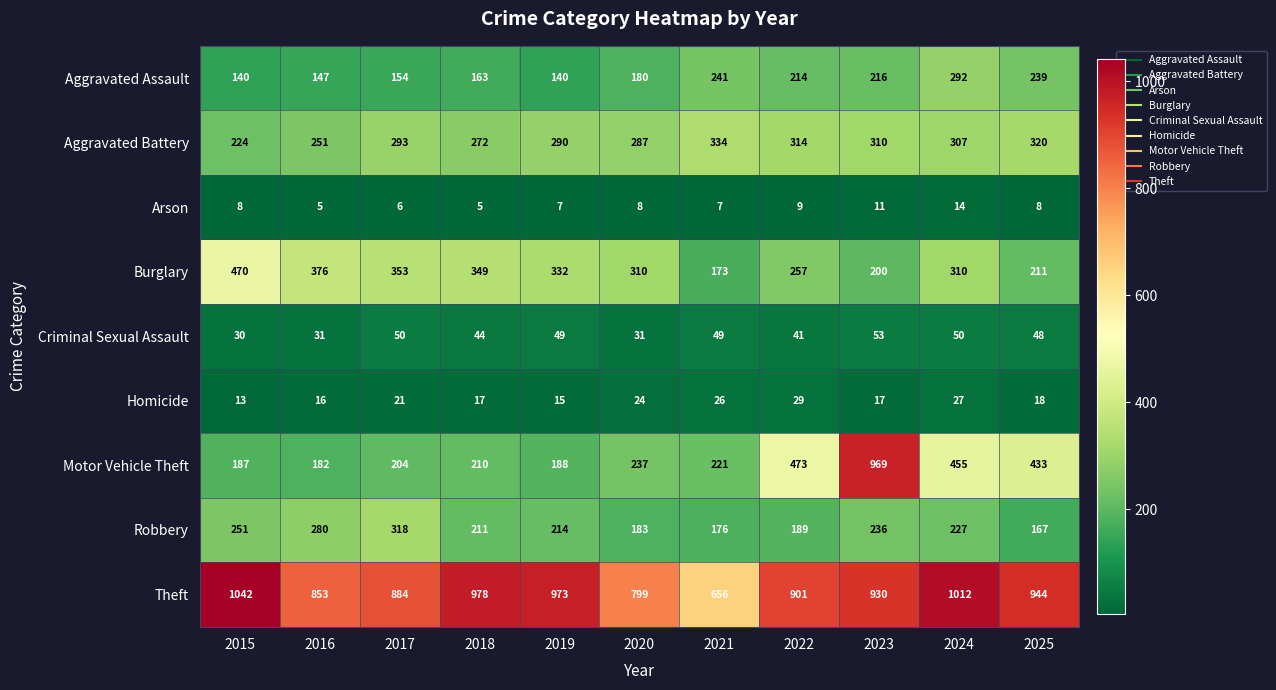

Where is Homicide nearest to the value 21?

2017